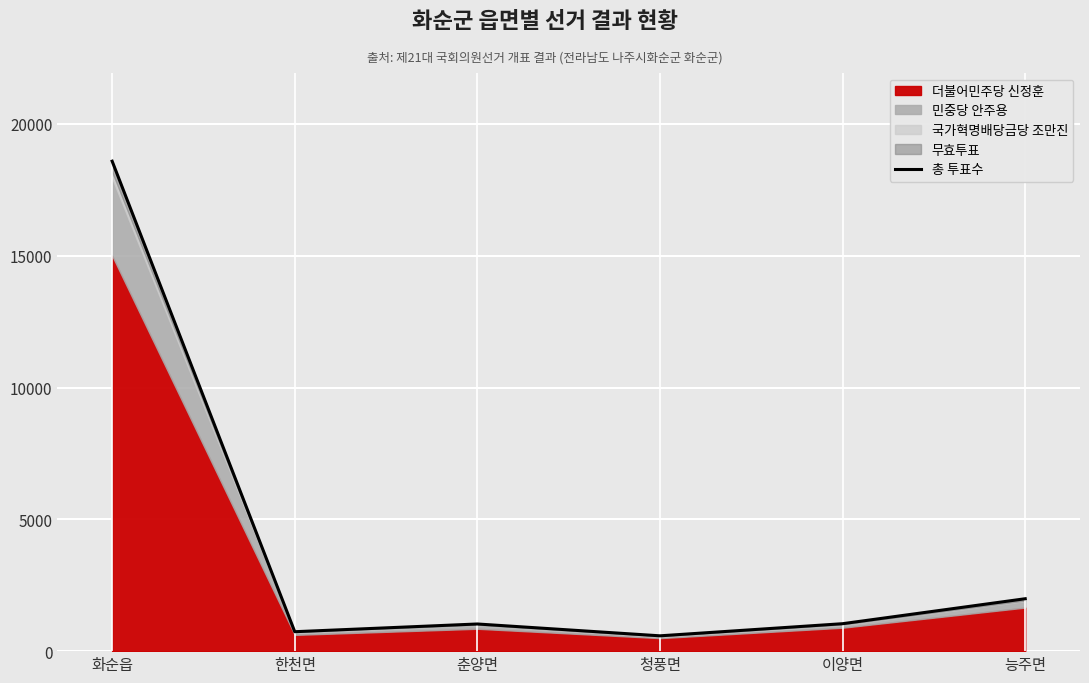

What is the ratio of the value at 이양면 to the value at 화순읍?

0.1